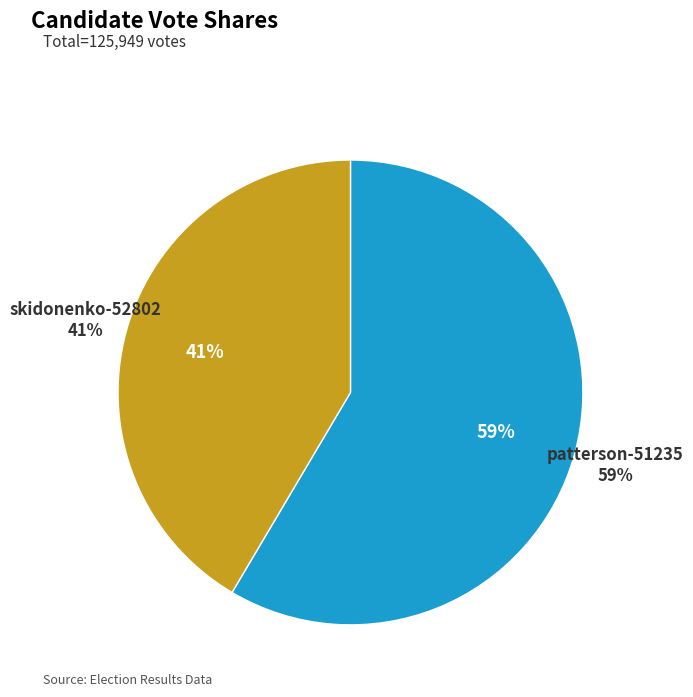

Count the number of slices in the pie.

2